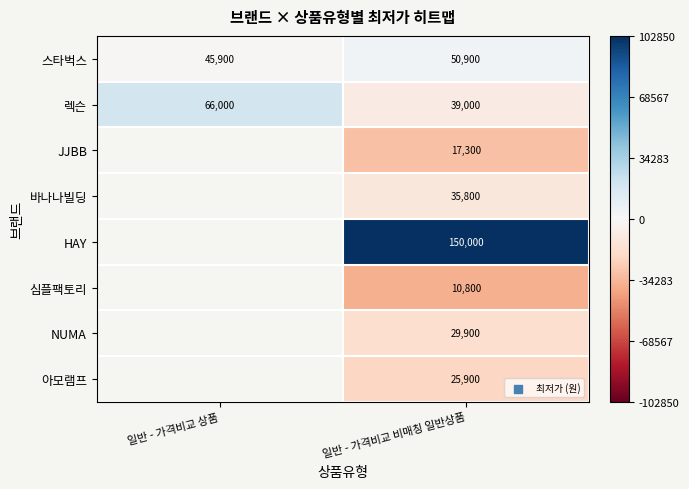

Count the number of data series in this chart.

8